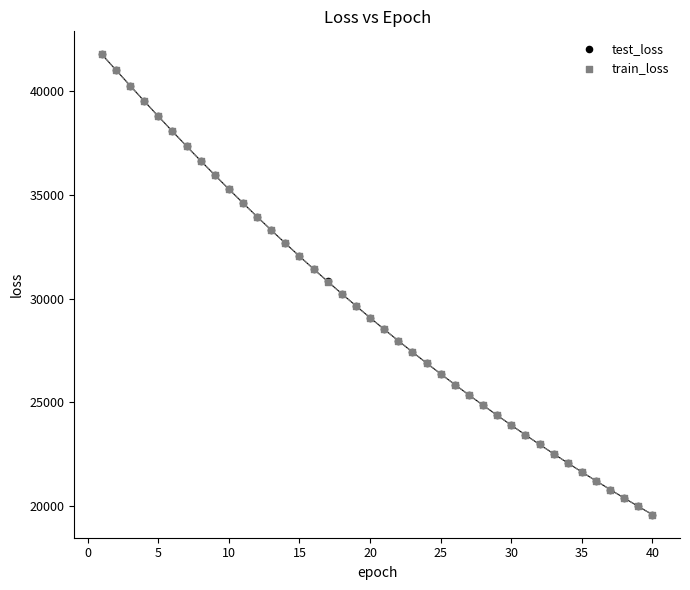

What are all the series names shown in the legend?

test_loss, train_loss